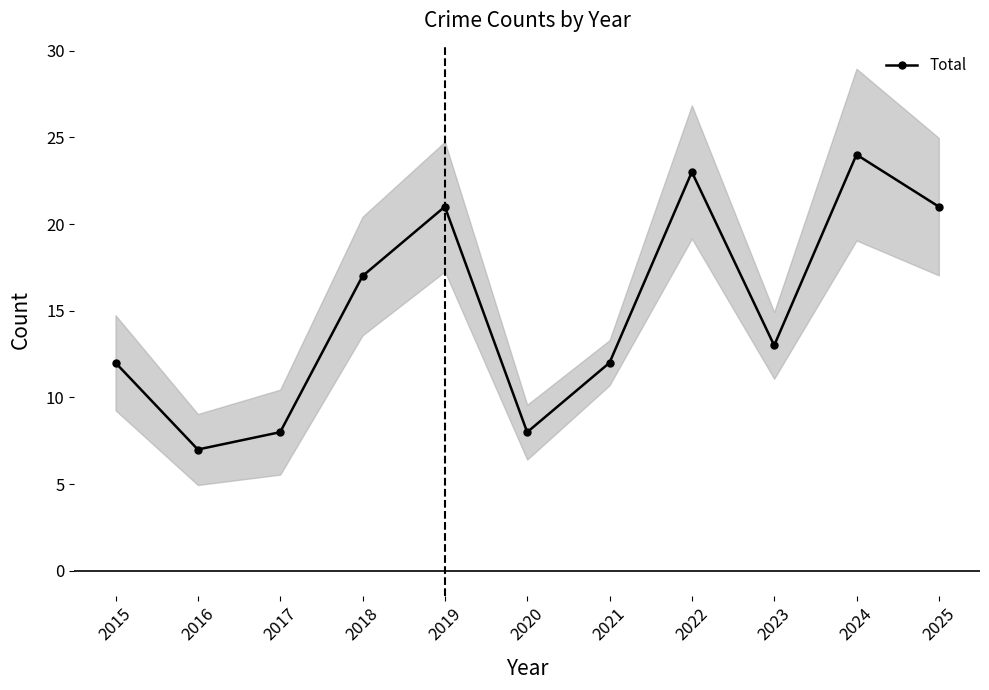

Rank the categories by value from lowest to highest.

2016, 2017, 2020, 2015, 2021, 2023, 2018, 2019, 2025, 2022, 2024